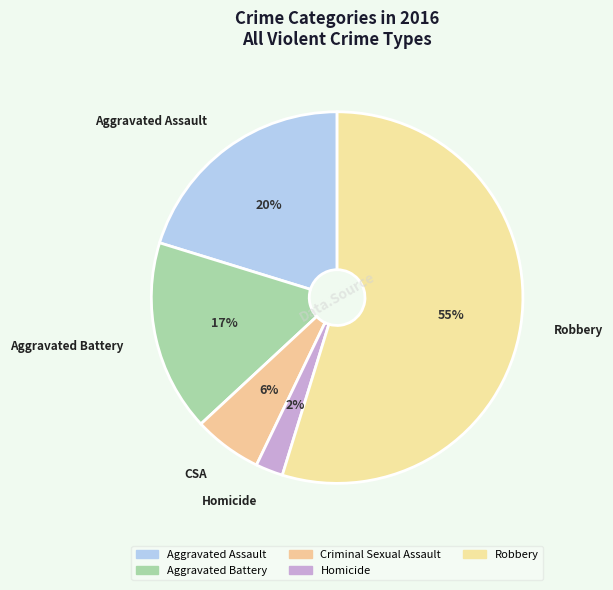

Which slice represents more than half of the pie?

Robbery